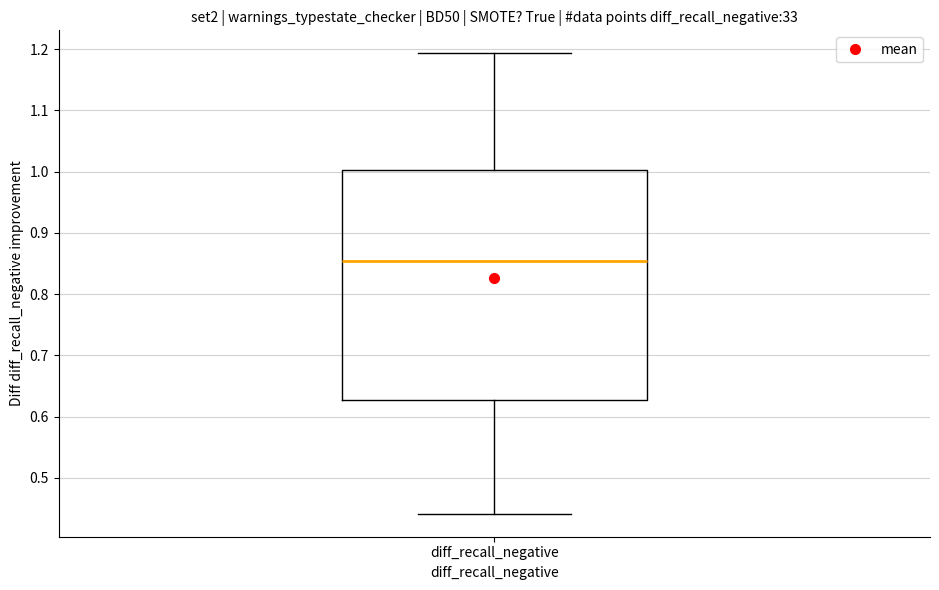

Where does the upper whisker of the box for diff_recall_negative end on the y-axis? The values are not printed on the chart, so give them approximately, as read against the axis.

1.19